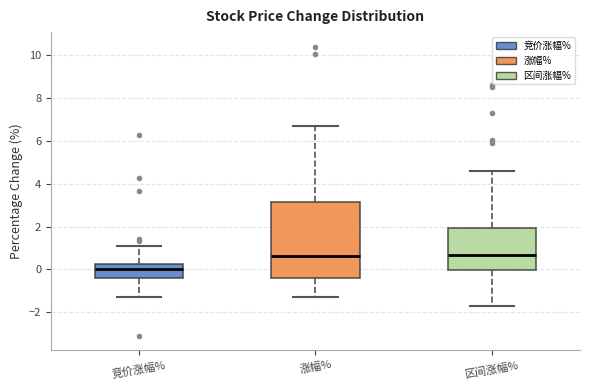

Which box has the lowest median line?

竞价涨幅%